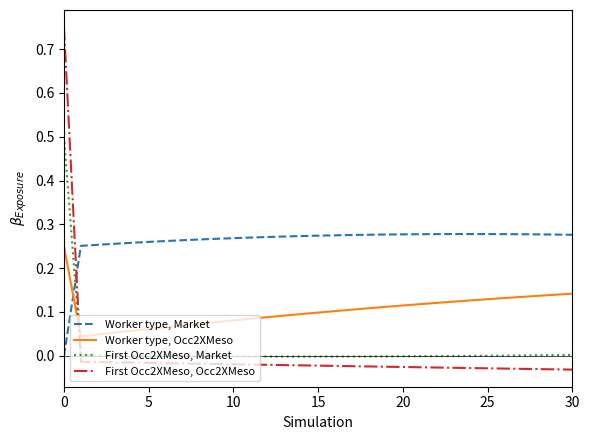

How many values in the First Occ2XMeso, Occ2XMeso series are below 0?

30